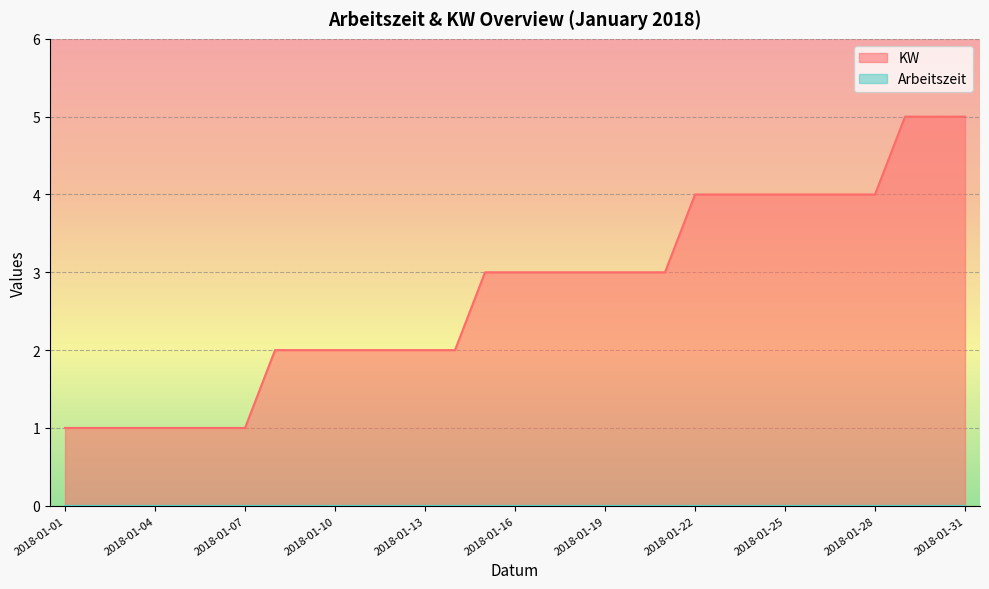

Which category has the lowest value across all series?

2018-01-01